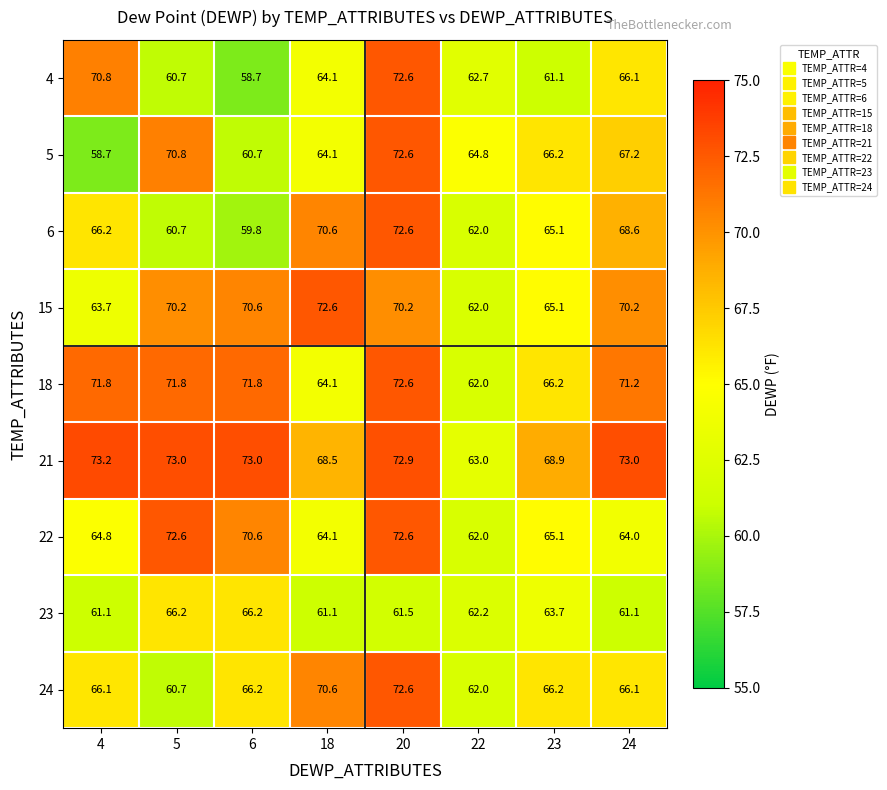

What is the minimum value shown in the chart?

58.7